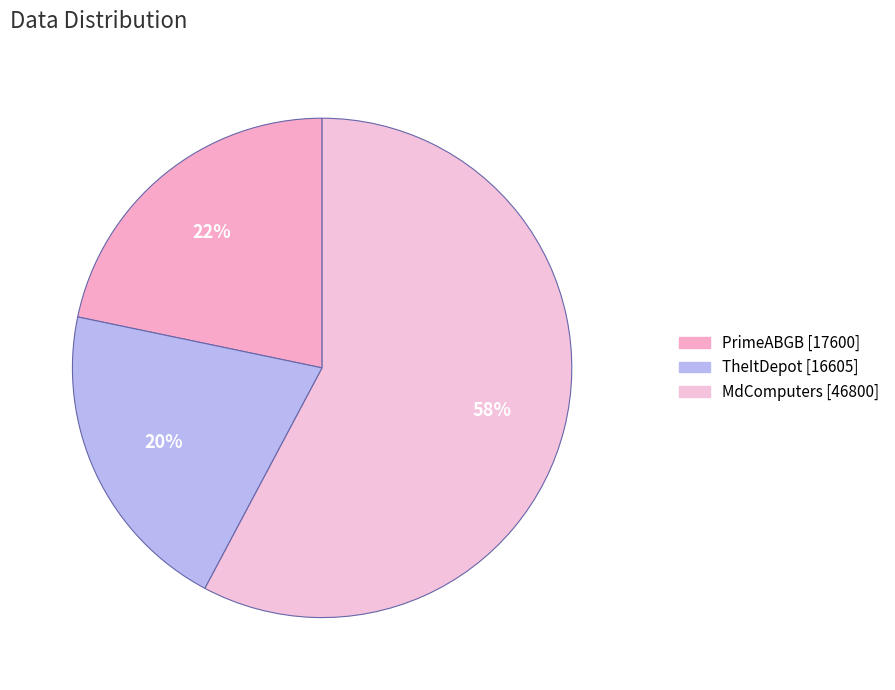

The TheItDepot slice represents 20% of the pie. True or false?

True